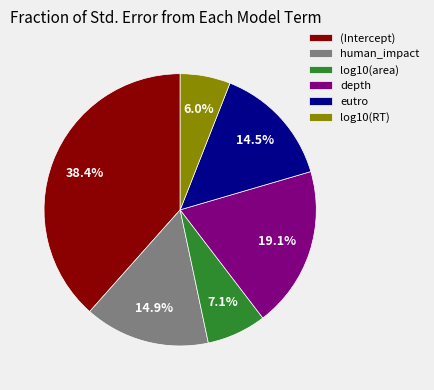

Do eutro and log10(area) together represent more than half of the pie?

No